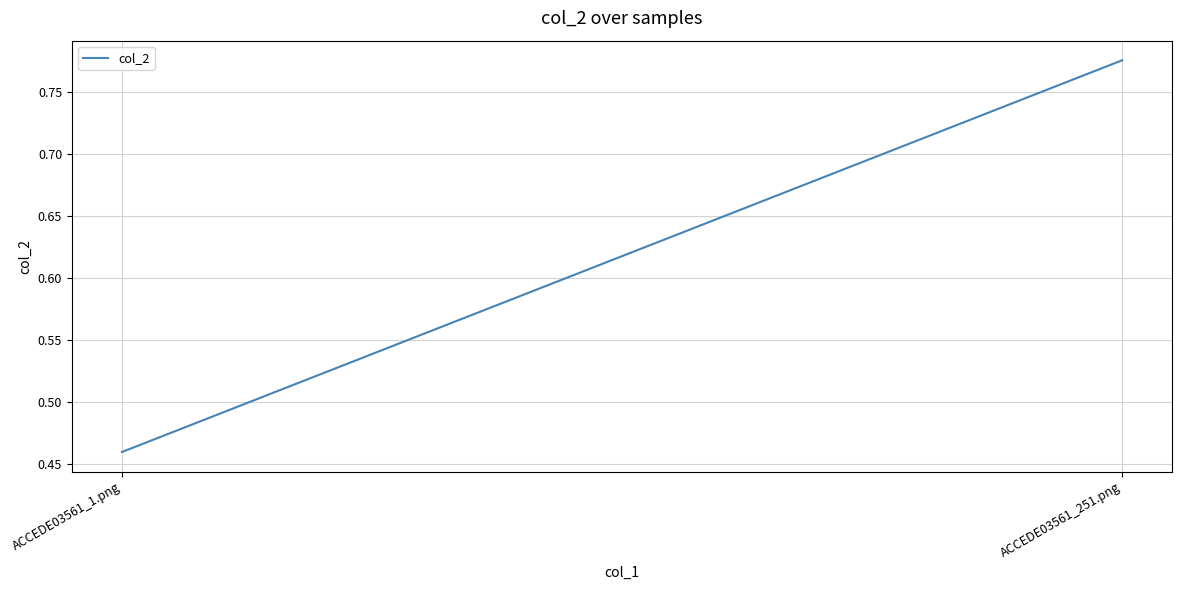

What position from the right is ACCEDE03561_251.png?

1